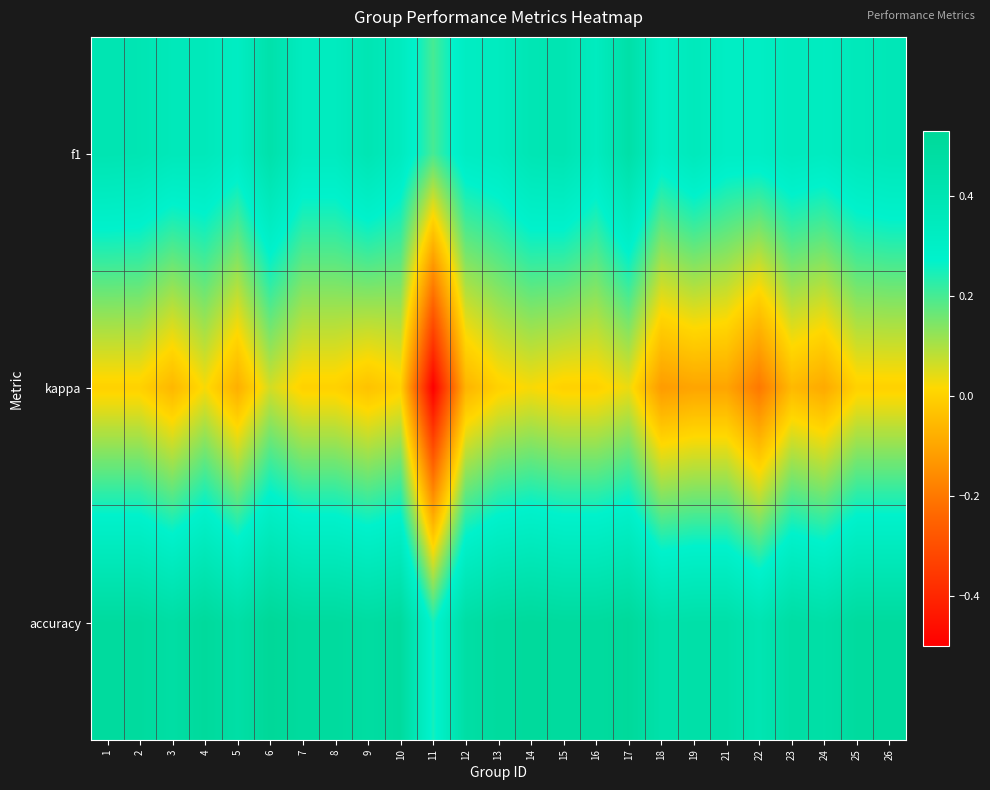

What is the spread (max minus min) of values at 8?

0.5